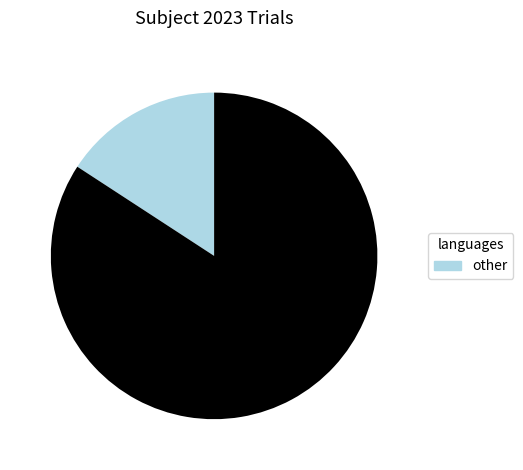

Is there a majority slice in this chart?

Yes